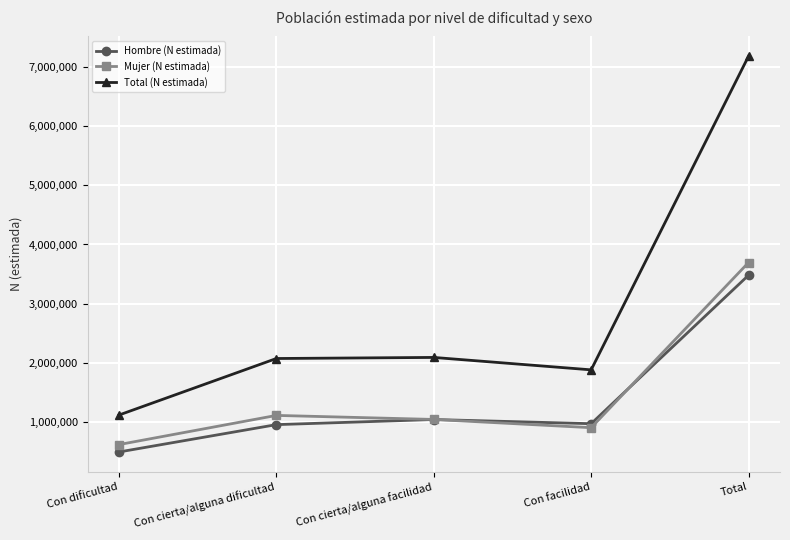

At which category is the sum across all series the highest?

Total